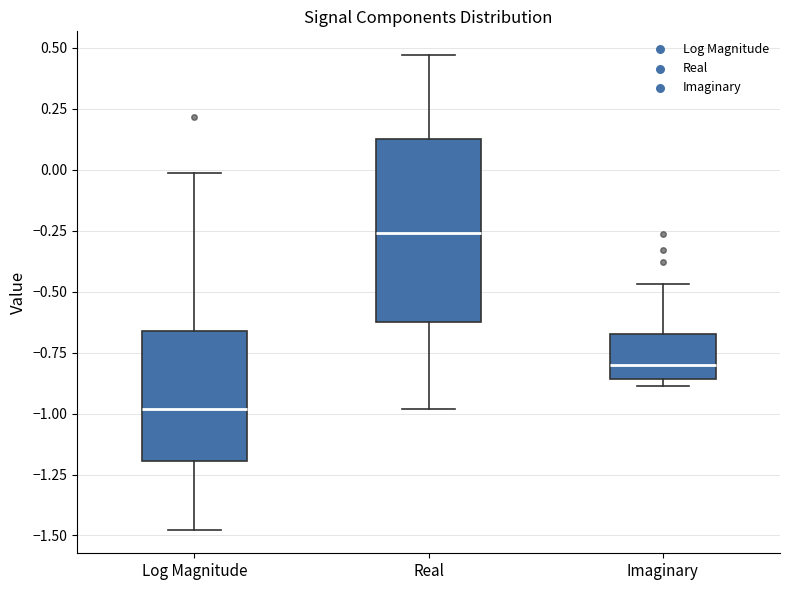

Which box is the tallest, from its lower edge to its upper edge?

Real